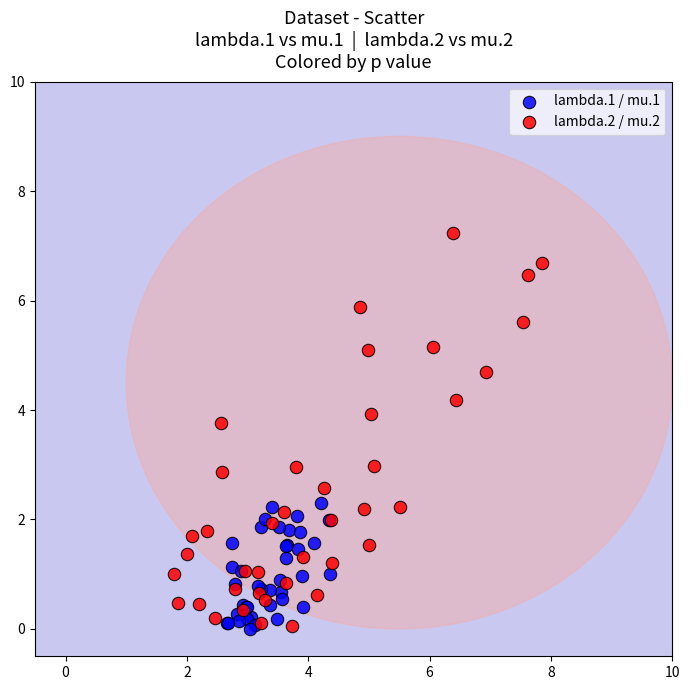

Which series contains the highest Y value?

lambda.2 / mu.2